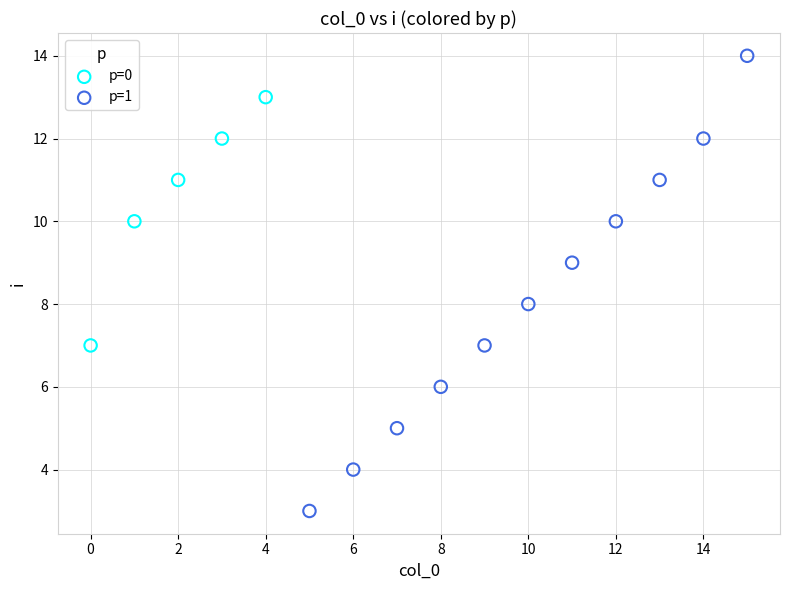

Which series reaches the maximum Y coordinate?

p=1